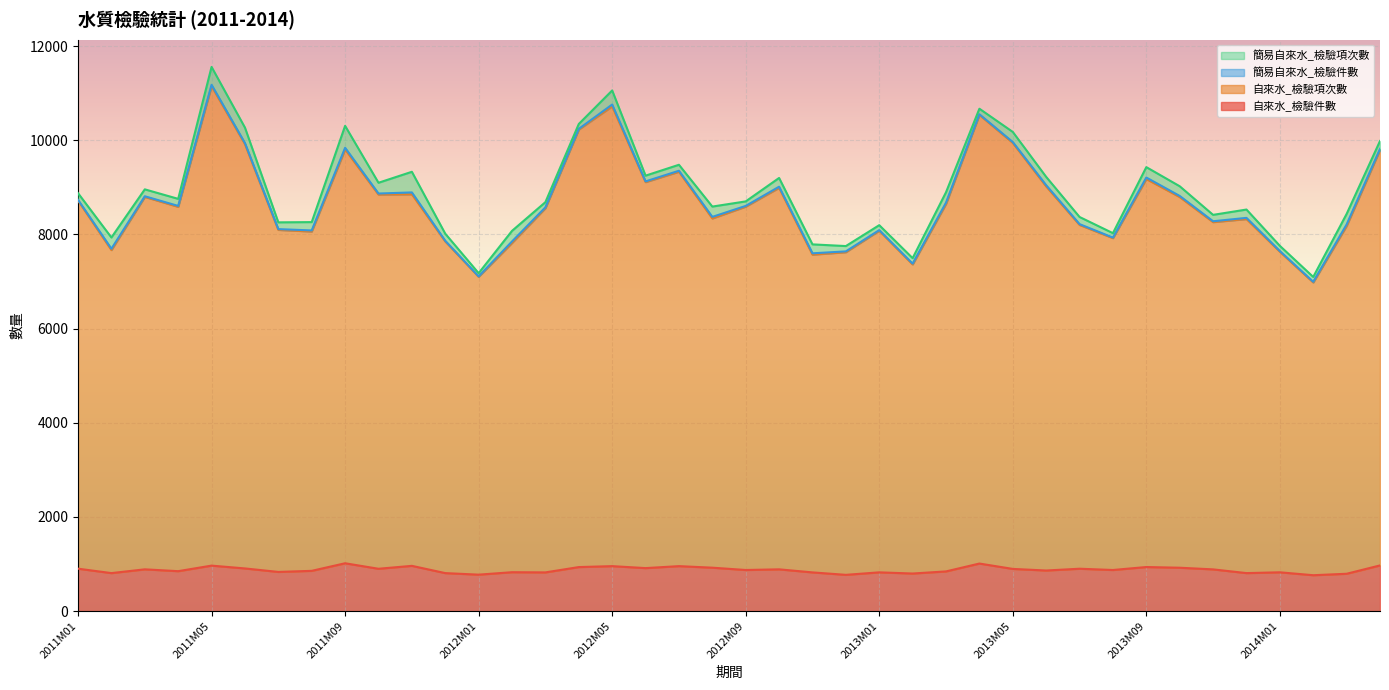

True or false: 自來水_檢驗項次數 has more than 0 points higher than both neighbors.

True